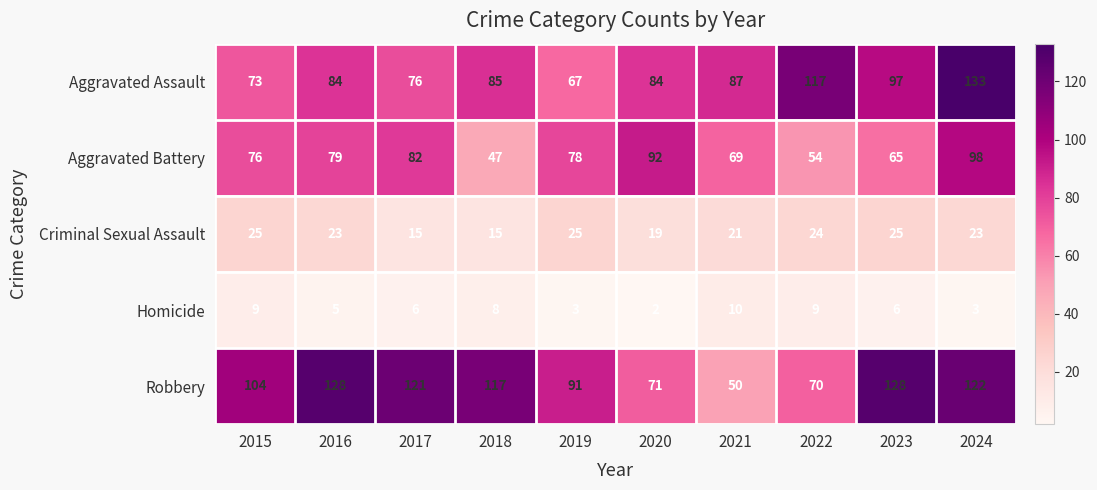

Rank the series at 2017 from lowest to highest value.

Homicide, Criminal Sexual Assault, Aggravated Assault, Aggravated Battery, Robbery